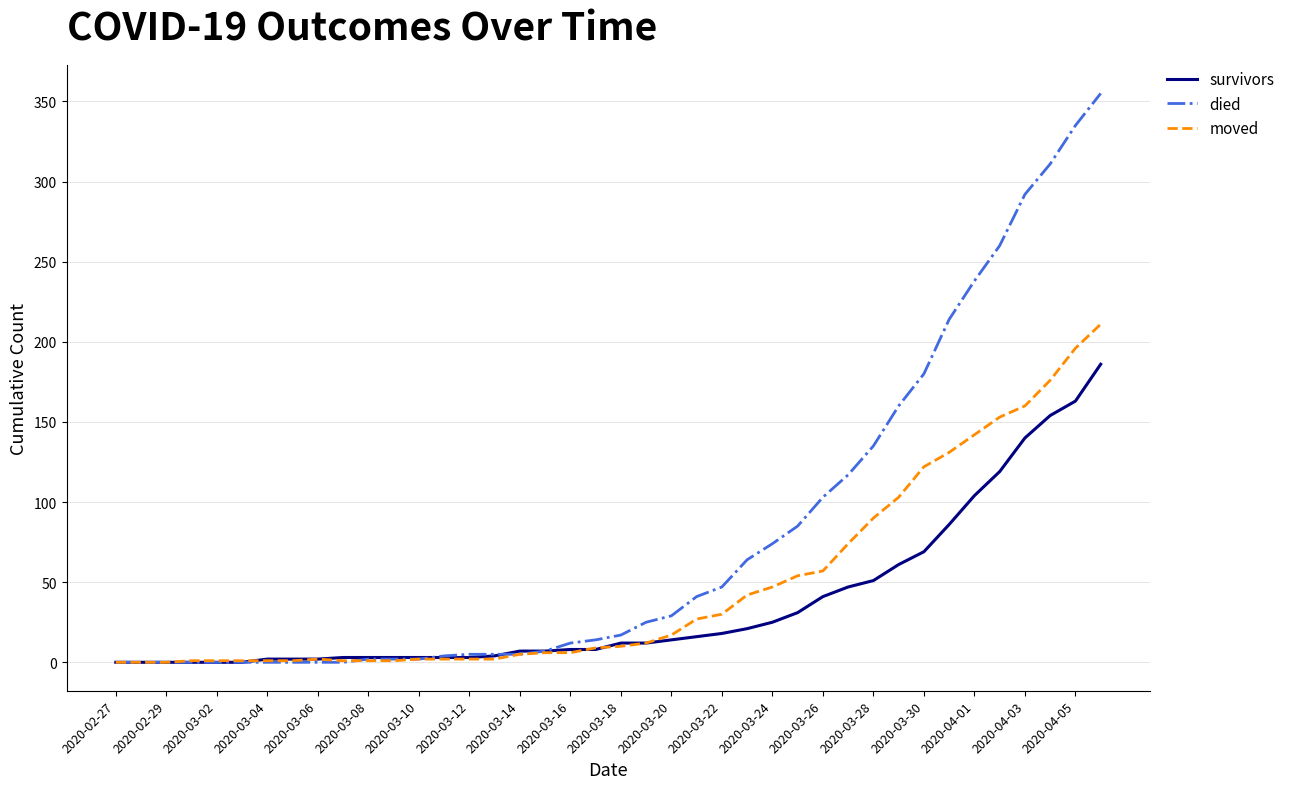

Which series has the largest total across all categories?

died